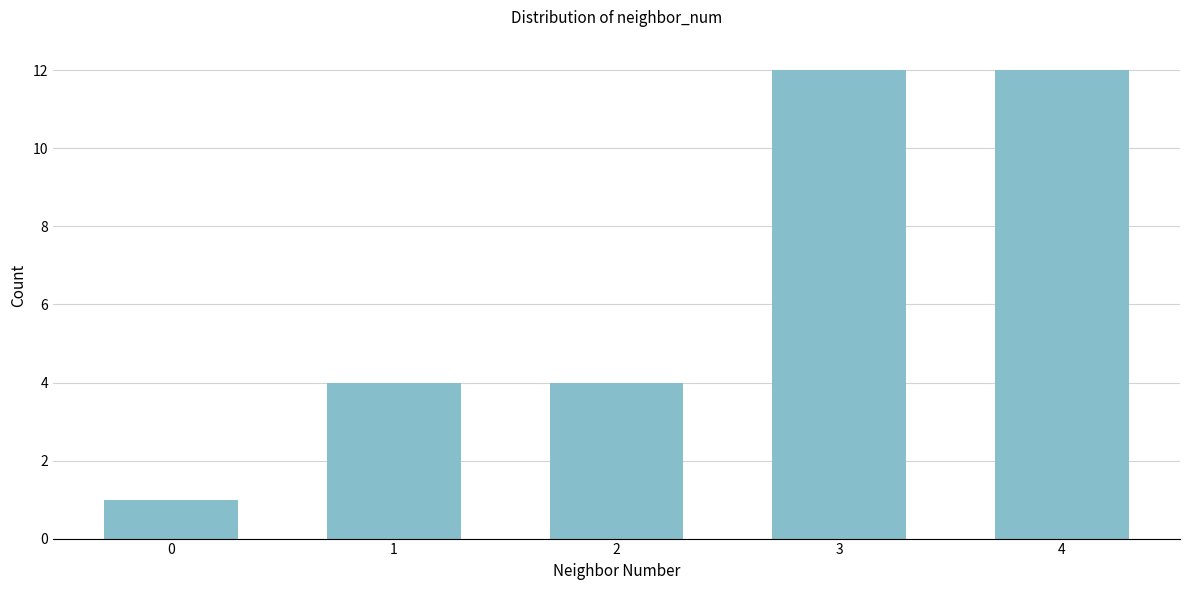

Reading right to left, transcribe all the data shown in this chart.

4=12	3=12	2=4	1=4	0=1